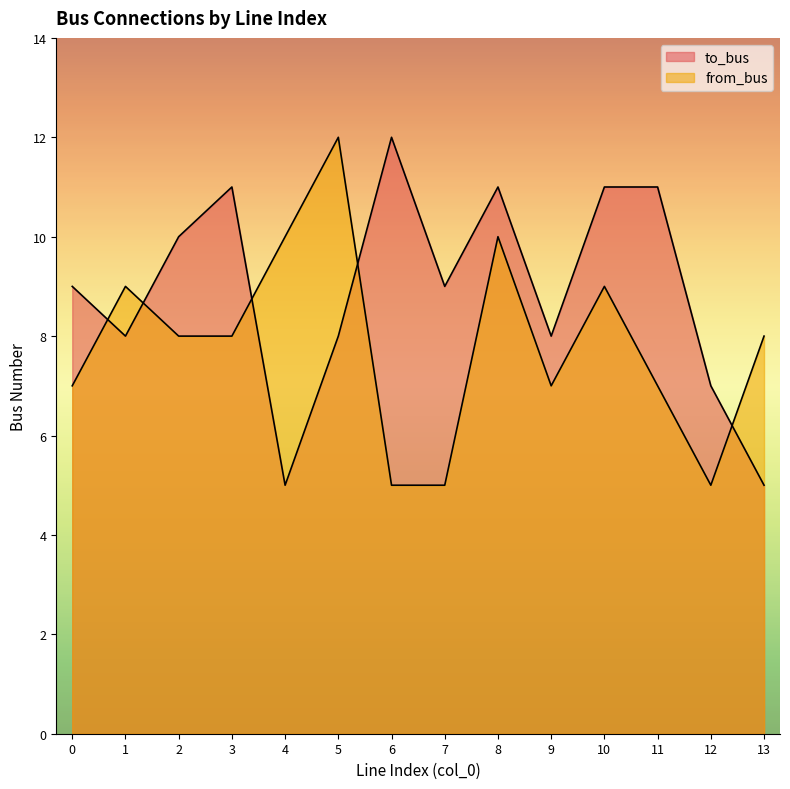

List the labels in order of to_bus value, smallest first.

4, 13, 12, 1, 5, 9, 0, 7, 2, 3, 8, 10, 11, 6